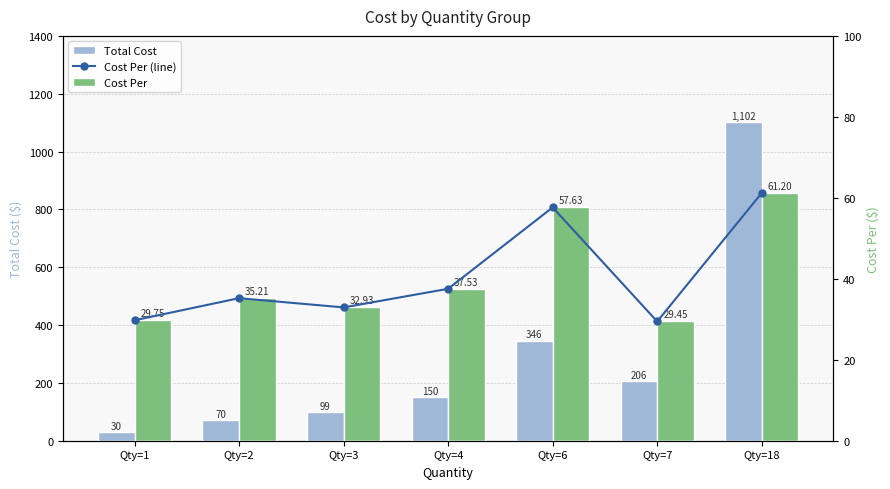

At which label does Total Cost reach its minimum?

Qty=1